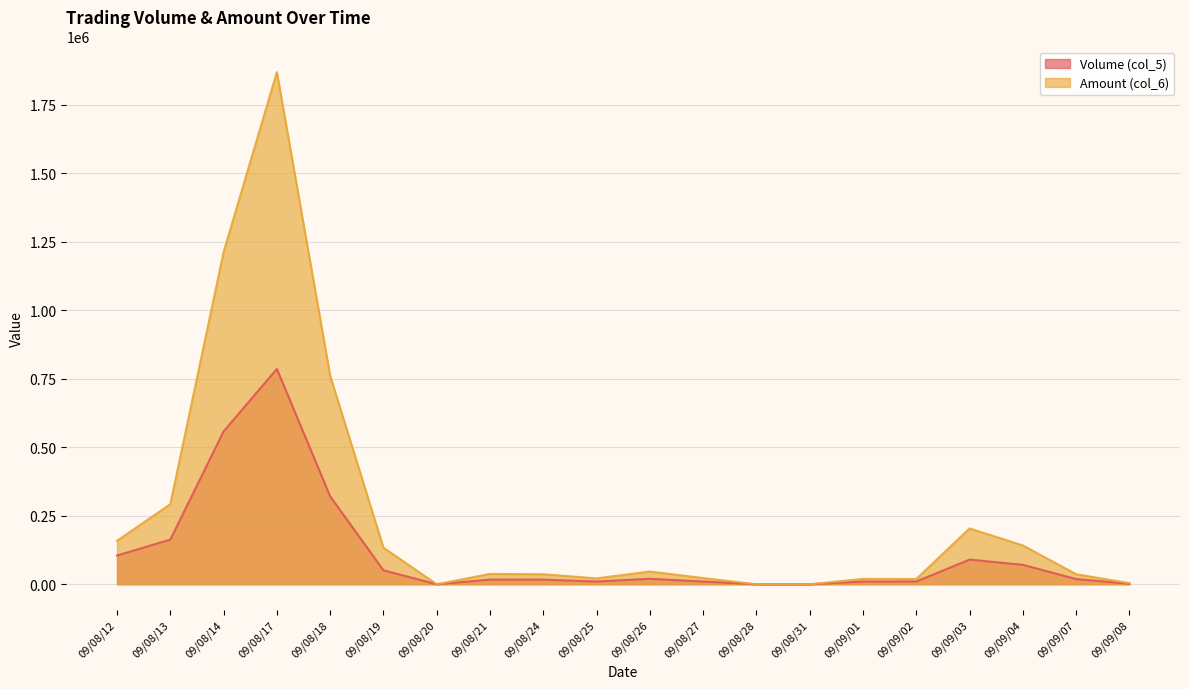

True or false: Volume (col_5) and Amount (col_6) intersect in this chart.

False